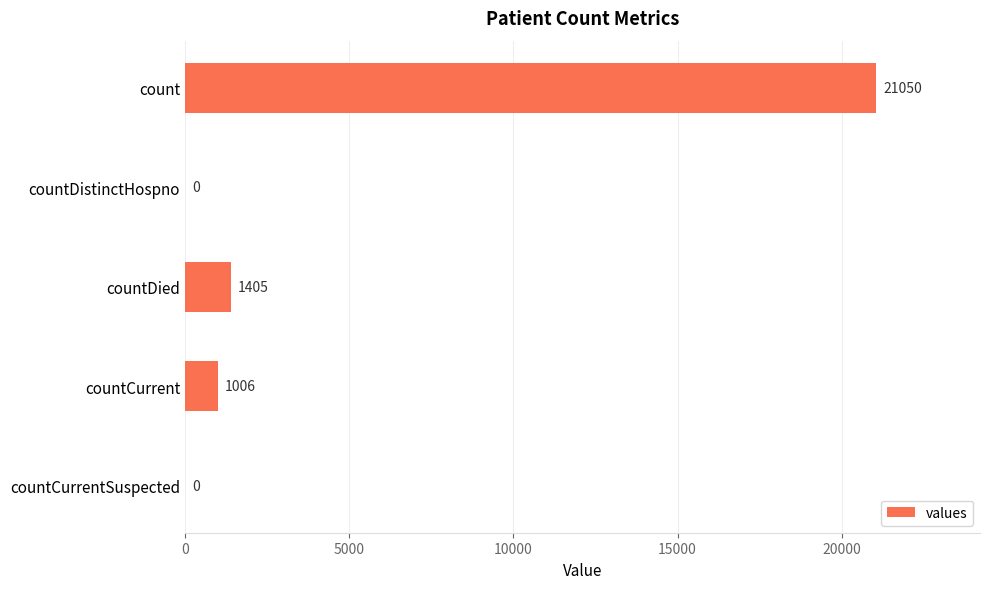

How many positive values are there?

3